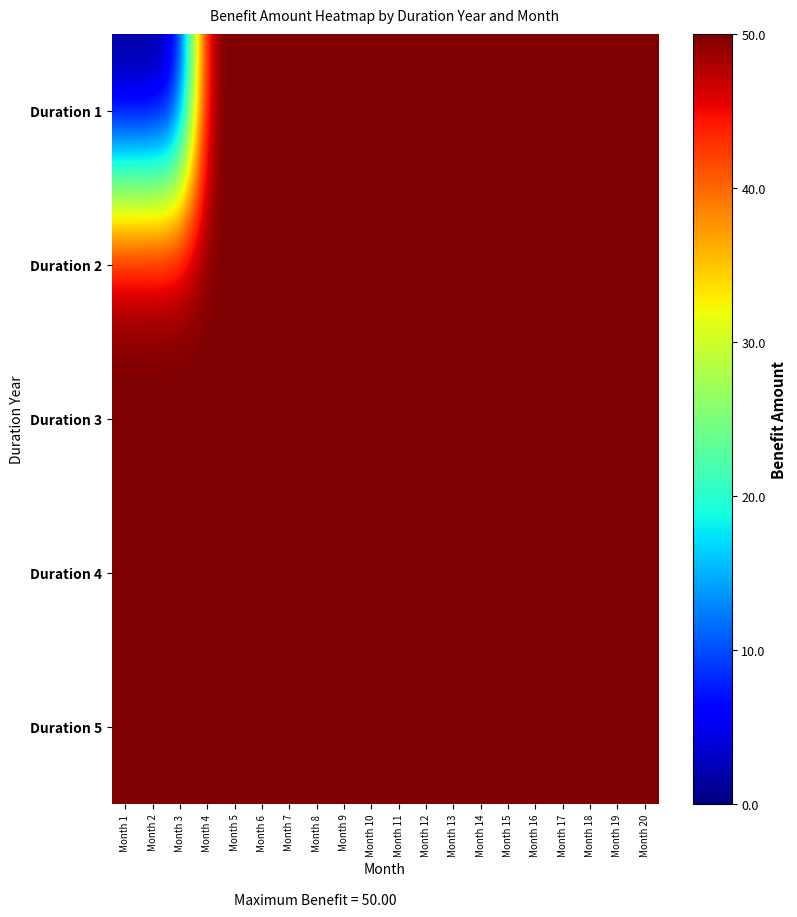

At Month 14, list the series in order from largest to smallest.

Duration 1, Duration 2, Duration 3, Duration 4, Duration 5